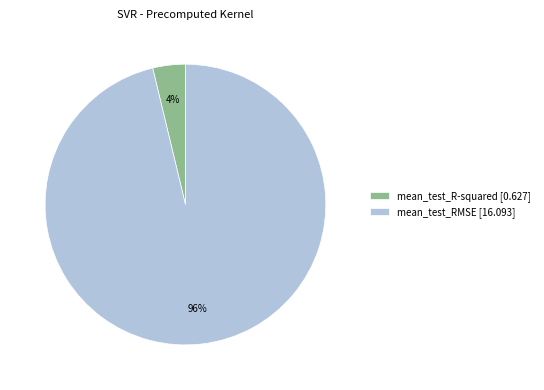

The mean_test_R-squared [0.627] slice represents 4% of the pie. True or false?

True